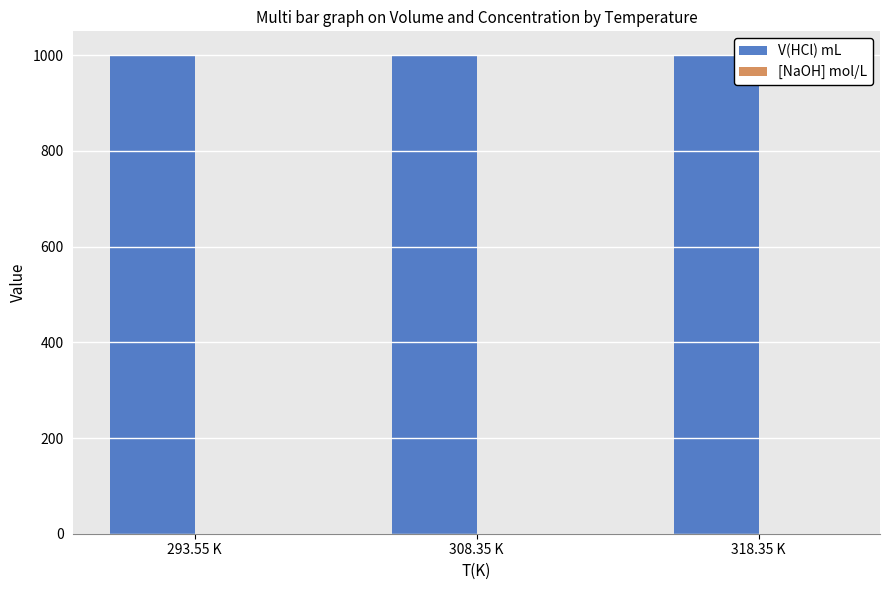

The V(HCl) mL series shows 553.1 at 318.35 K. True or false?

False